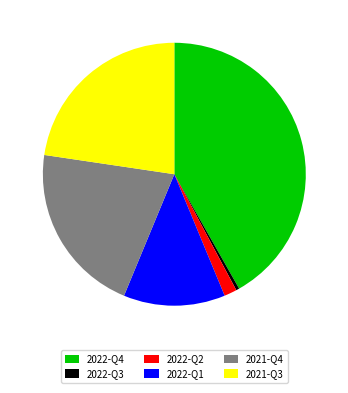

Is 2021-Q4 the majority of the pie?

No